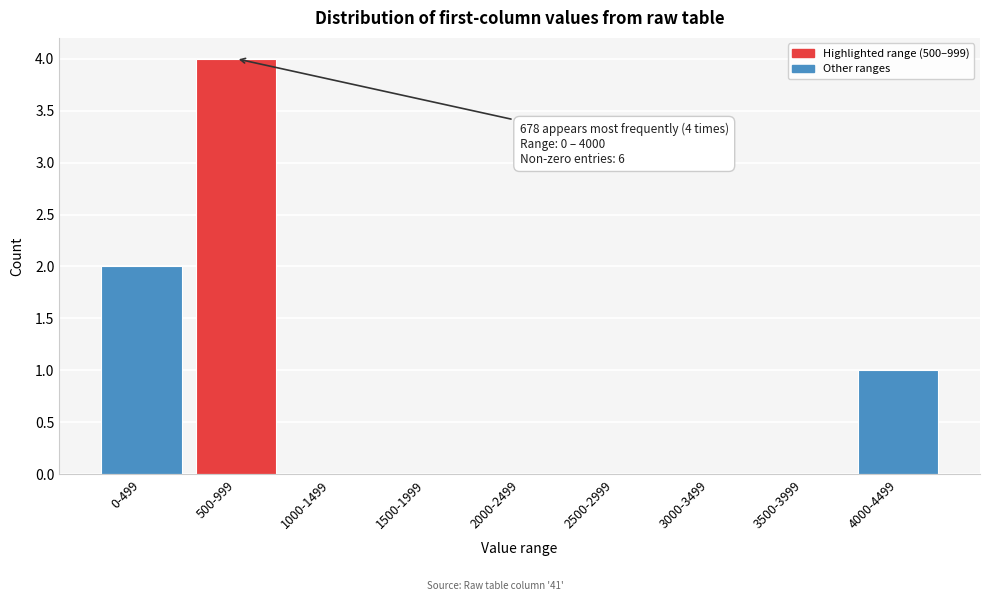

Reading left to right, extract all data points from this chart.

0-499=2	500-999=4	1000-1499=0	1500-1999=0	2000-2499=0	2500-2999=0	3000-3499=0	3500-3999=0	4000-4499=1